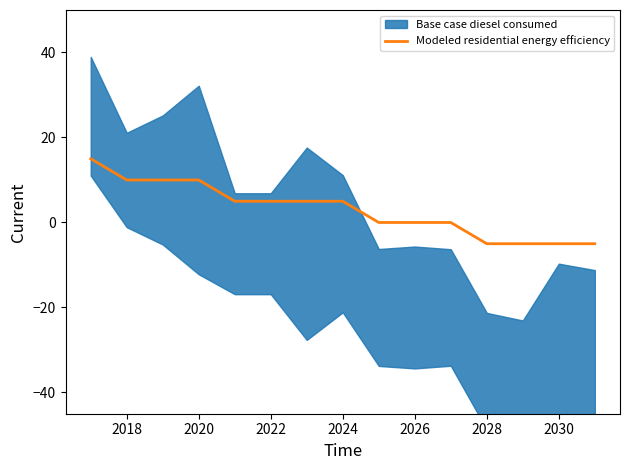

Is it true that Modeled residential energy efficiency equals 10.0 at 2018?

True